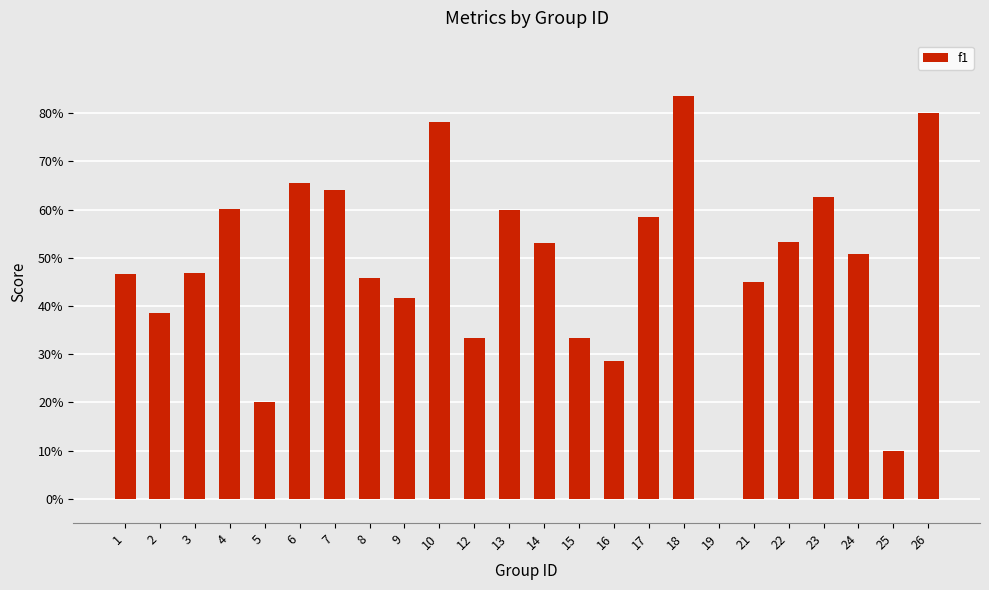

Reading left to right, what are all the values shown in this chart?

1=0.5	2=0.4	3=0.5	4=0.6	5=0.2	6=0.7	7=0.6	8=0.5	9=0.4	10=0.8	12=0.3	13=0.6	14=0.5	15=0.3	16=0.3	17=0.6	18=0.8	19=0.0	21=0.5	22=0.5	23=0.6	24=0.5	25=0.1	26=0.8